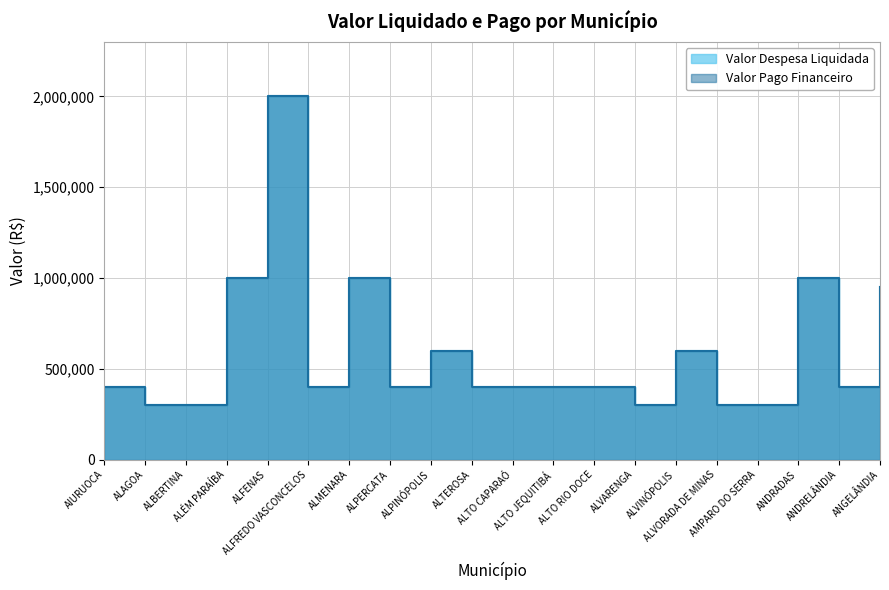

Between ALFREDO VASCONCELOS and ALVORADA DE MINAS, which series saw the biggest shift?

Valor Despesa Liquidada